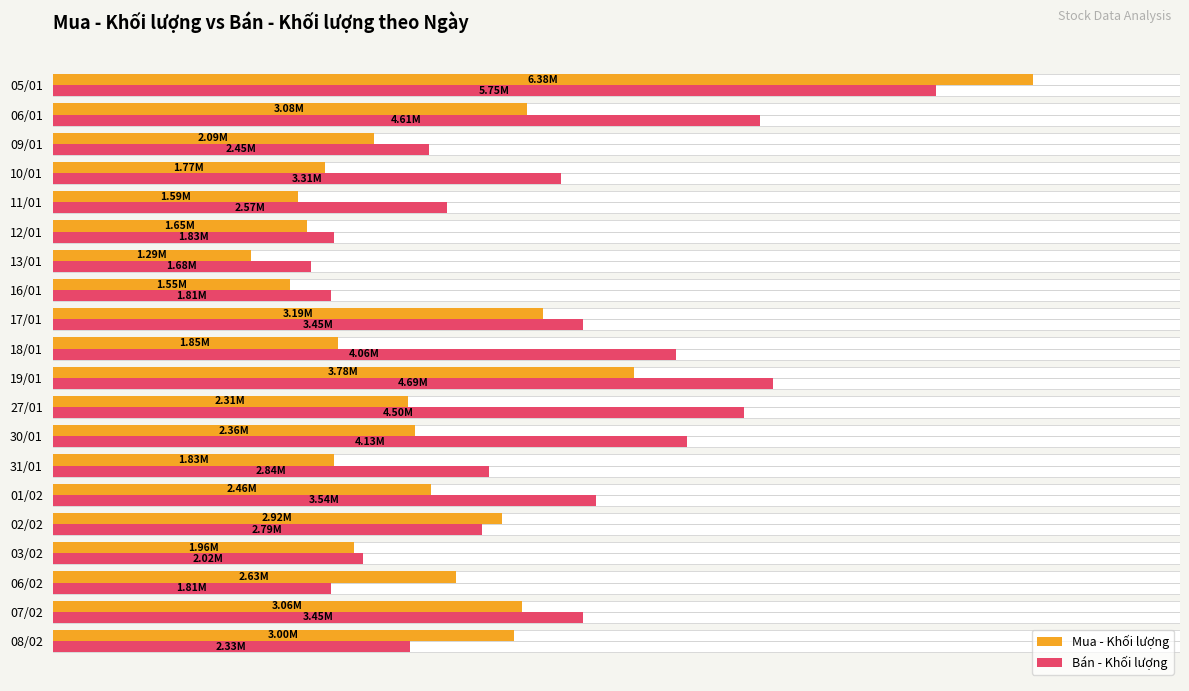

How many categories are shown in the chart?

20